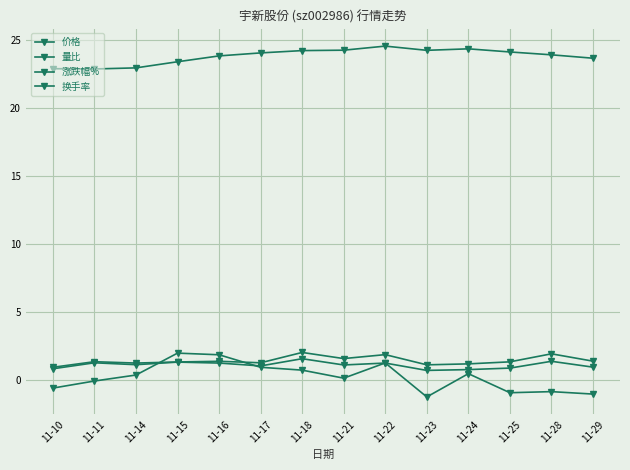

How many categories are shown in the chart?

14